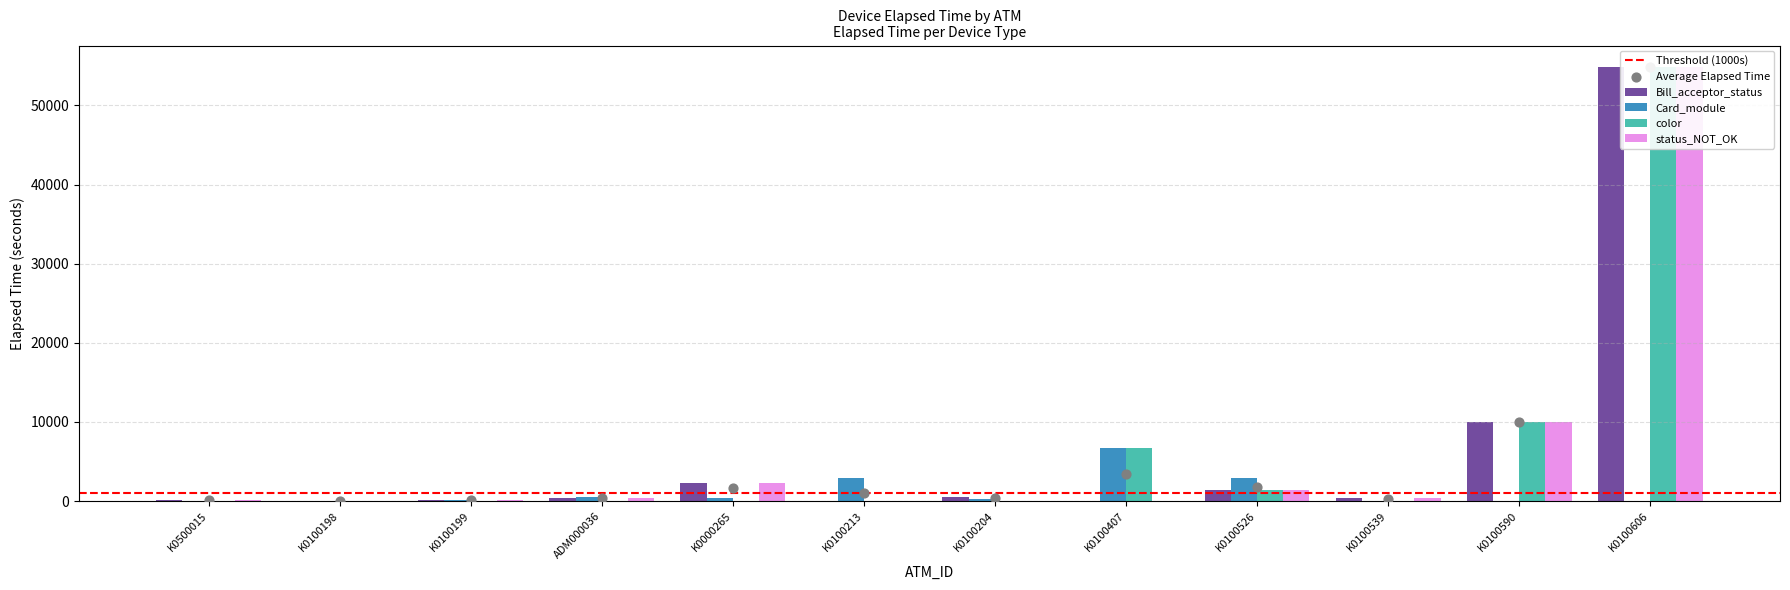

Which series reaches the minimum Y coordinate?

Bill_acceptor_status